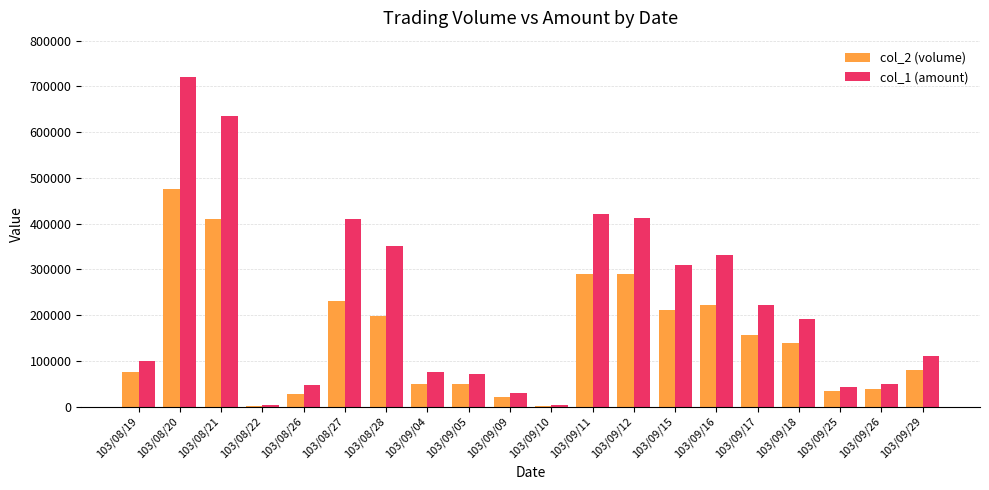

What is the spread (max minus min) of values at 103/08/26?

18480